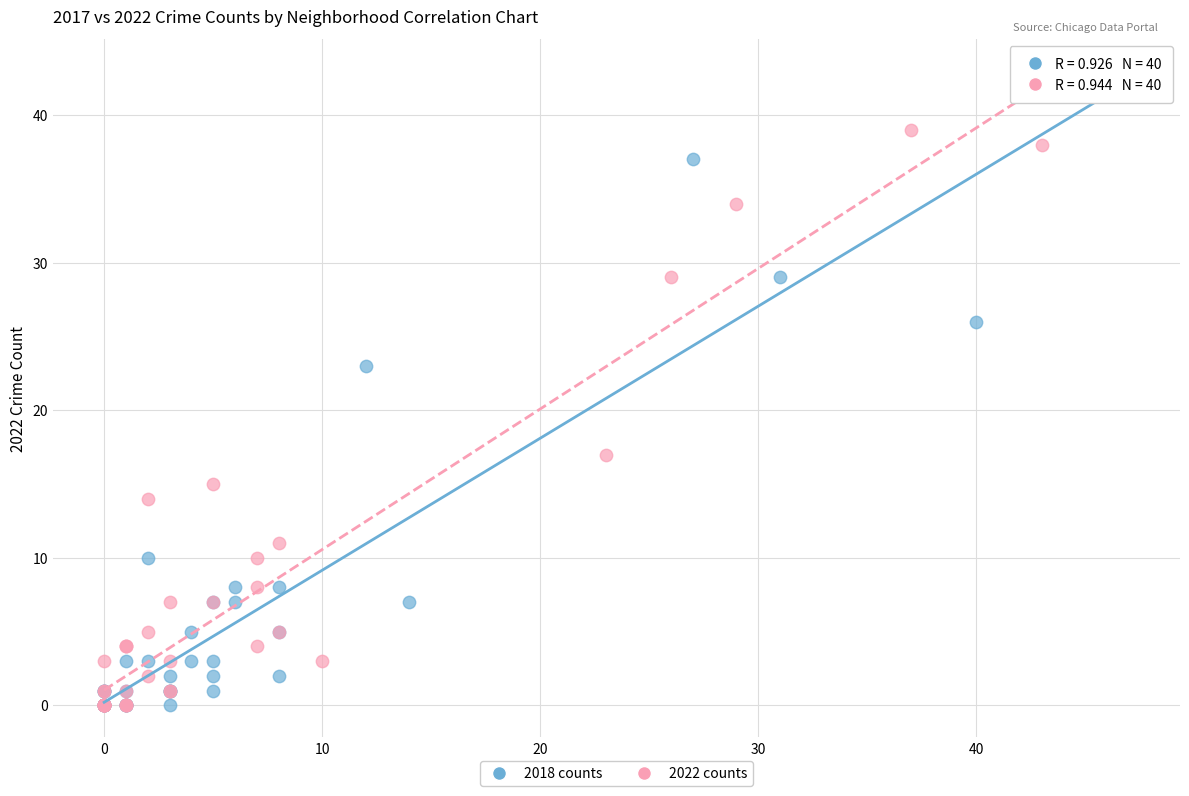

Which series contains the highest Y value?

2018 counts